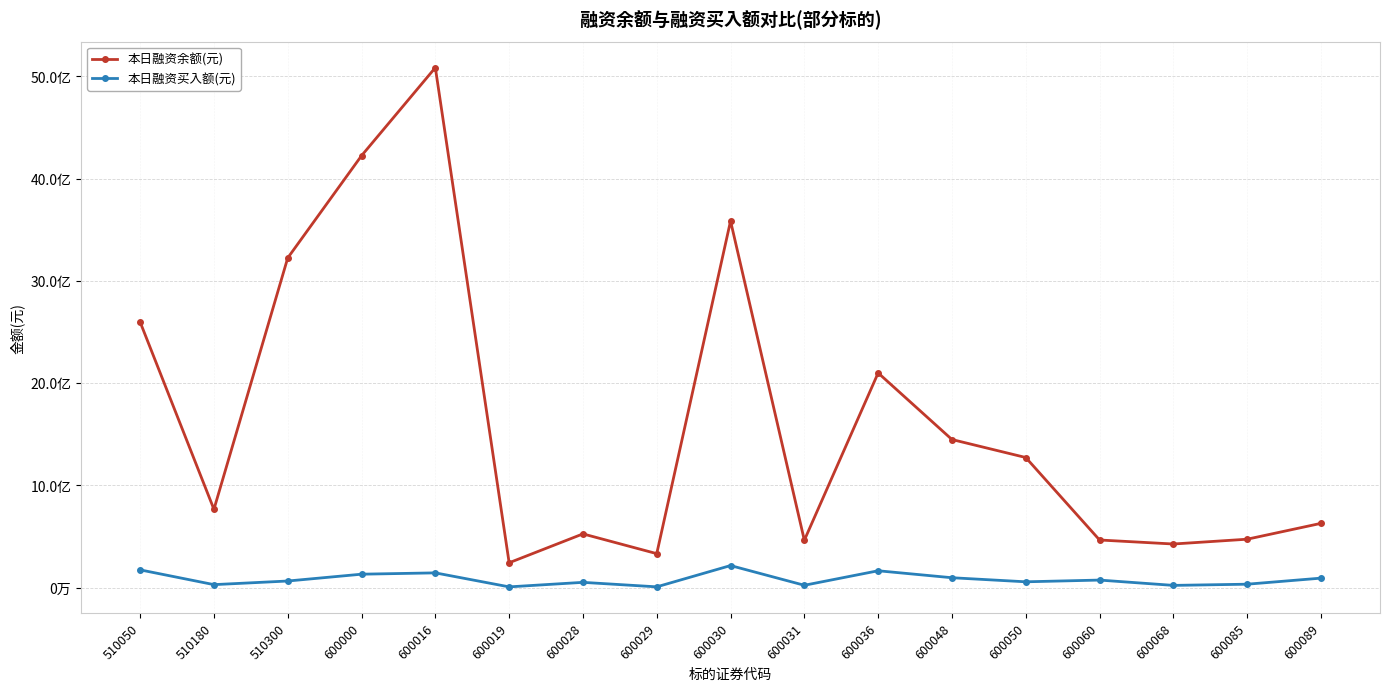

Rank the series at 600060 from lowest to highest value.

本日融资买入额(元), 本日融资余额(元)